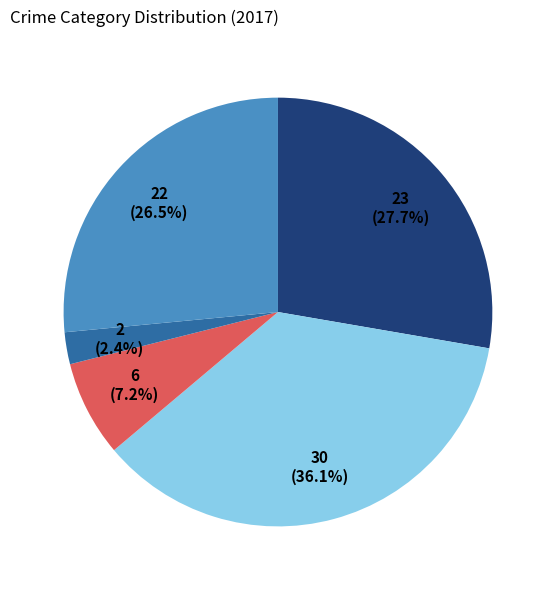

Does any single category account for the majority?

No